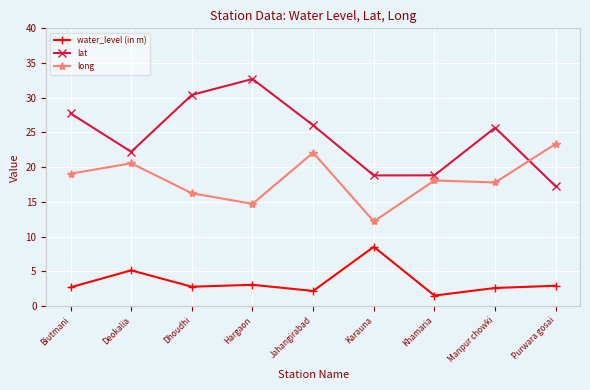

What position from the right is Jahangirabad?

5